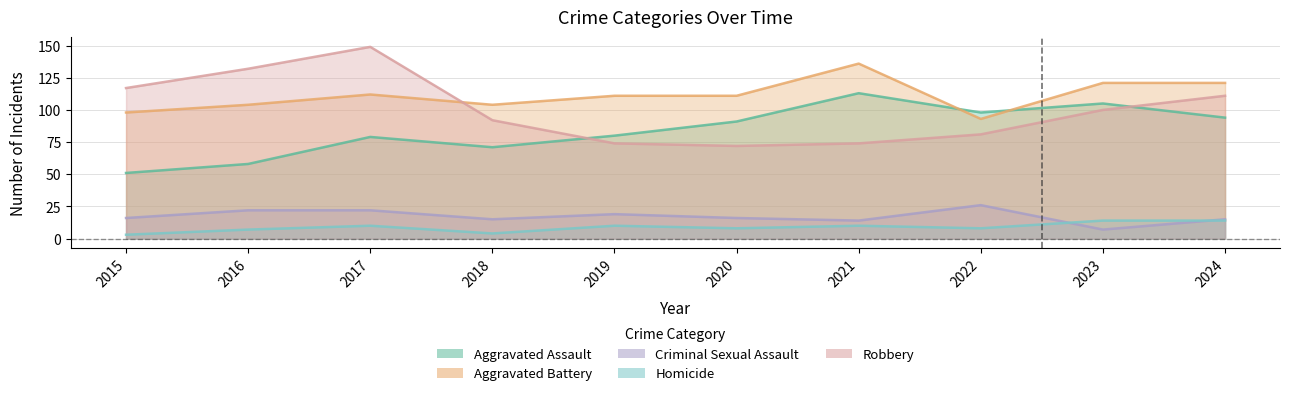

What is the value of the Aggravated Battery point at the 2nd from the left?

104